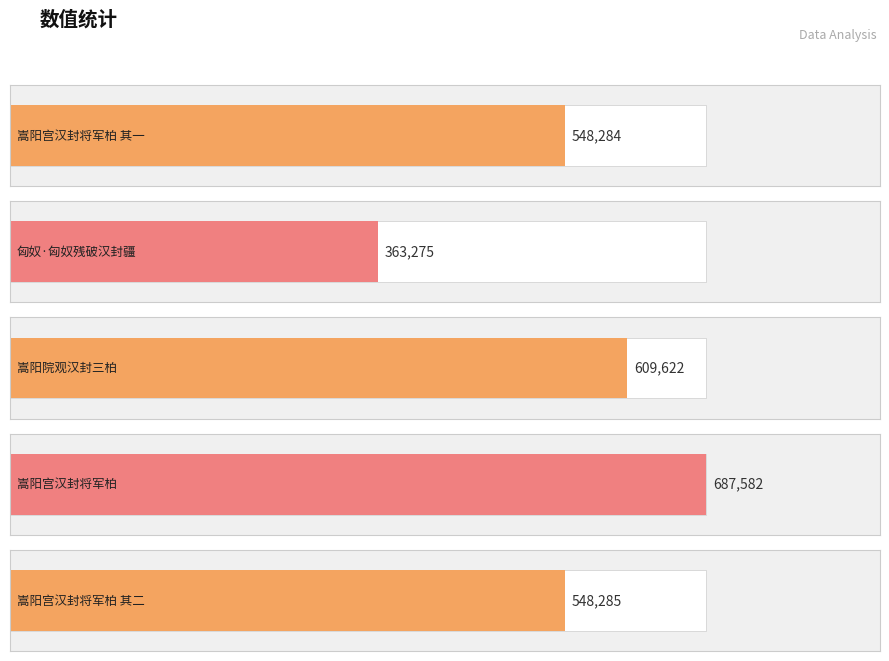

Reading left to right, transcribe all the data shown in this chart.

548284	363275	609622	687582	548285